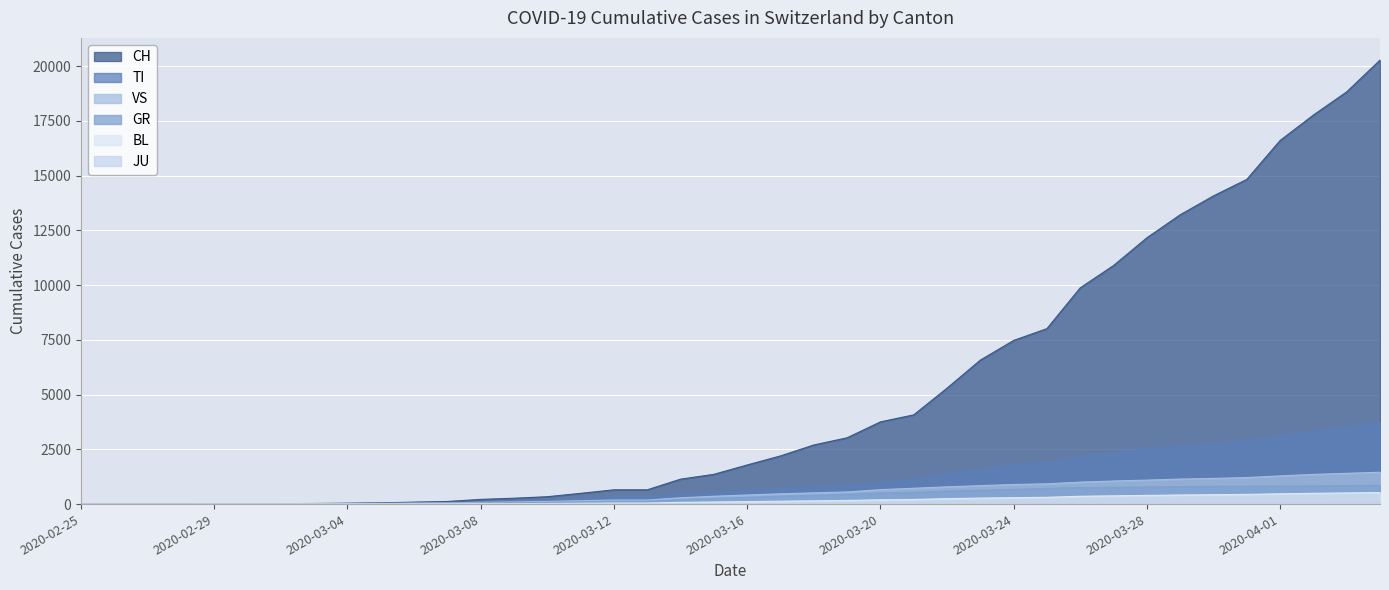

True or false: VS and CH intersect in this chart.

False